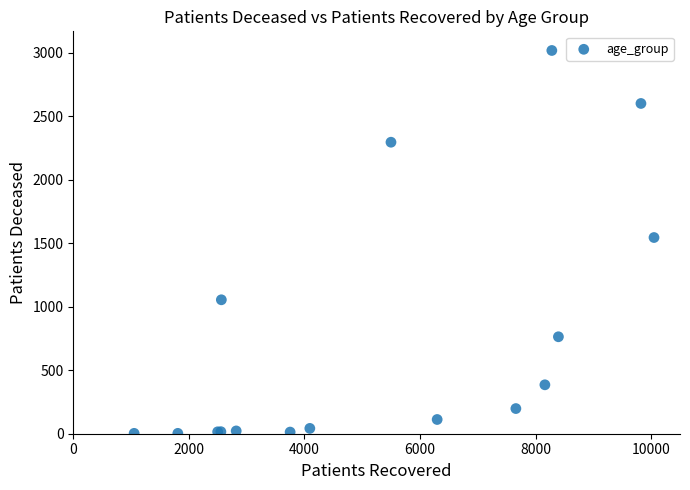

What Y value in the scatter plot is closest to 1509?

1544